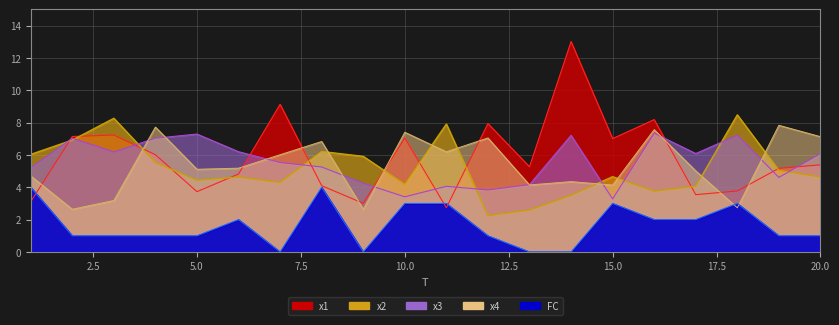

Rank the series by their maximum value, from lowest to highest.

FC, x3, x4, x2, x1